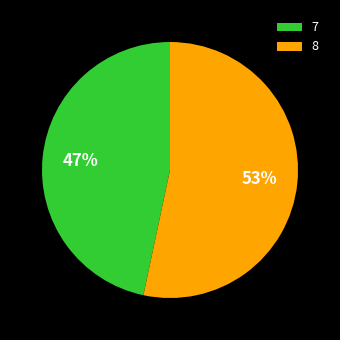

Rank the categories by value from lowest to highest.

7, 8